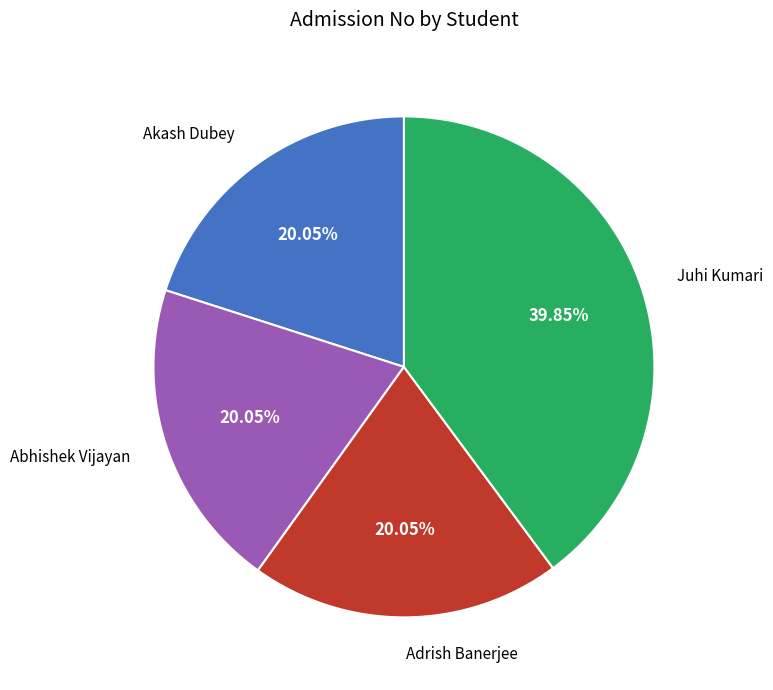

How many segments does this pie chart have?

4